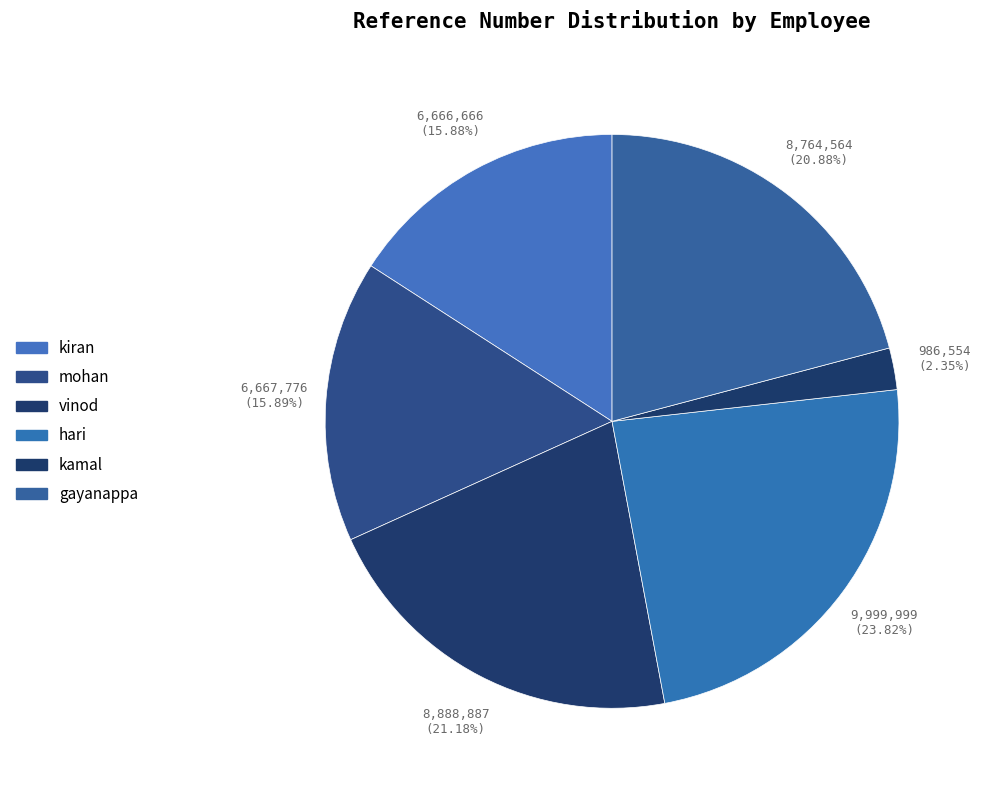

To the nearest percent, what portion does kamal represent?

2%